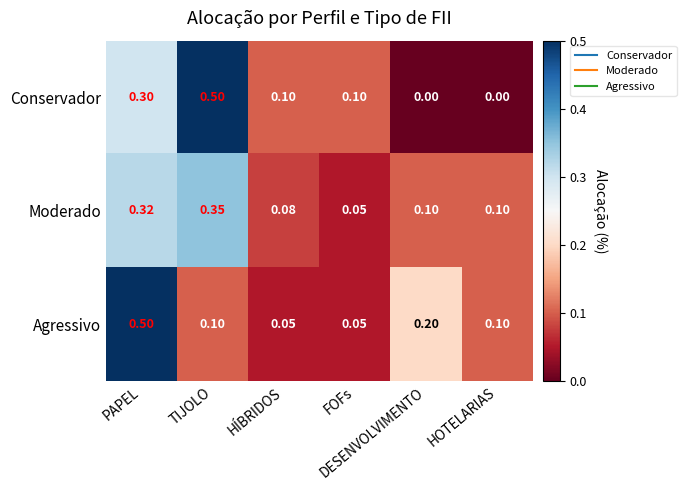

Which series has the widest spread of values?

Conservador